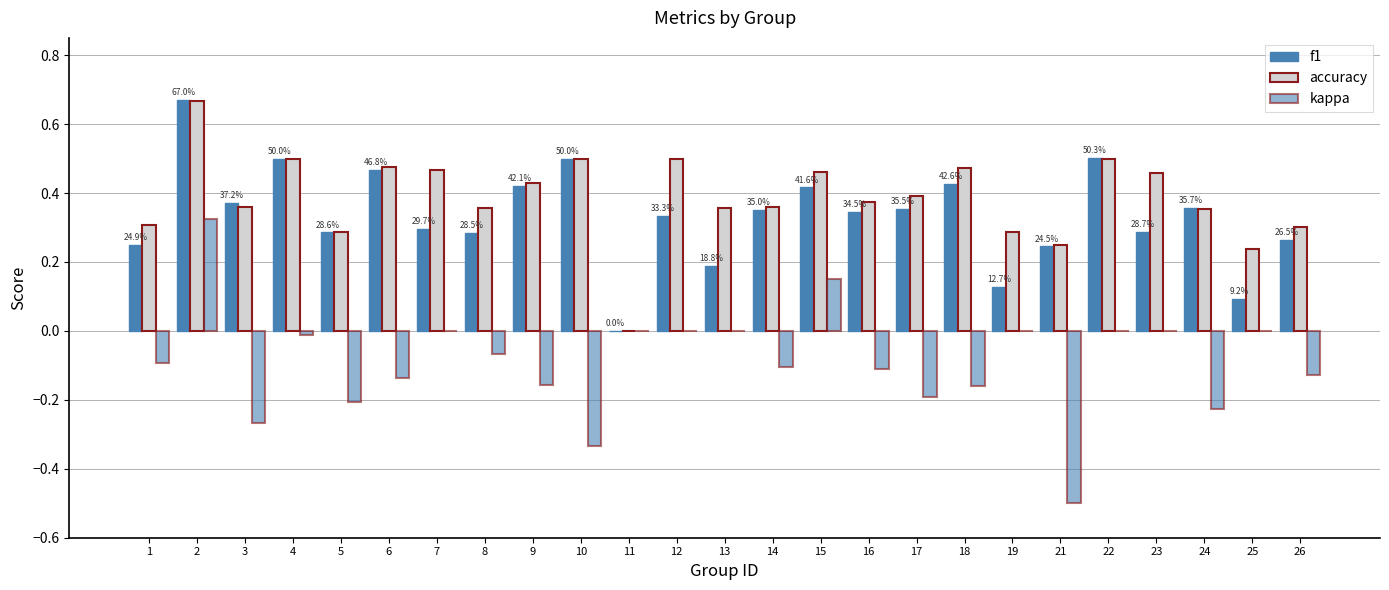

How many distinct data groups are displayed?

3